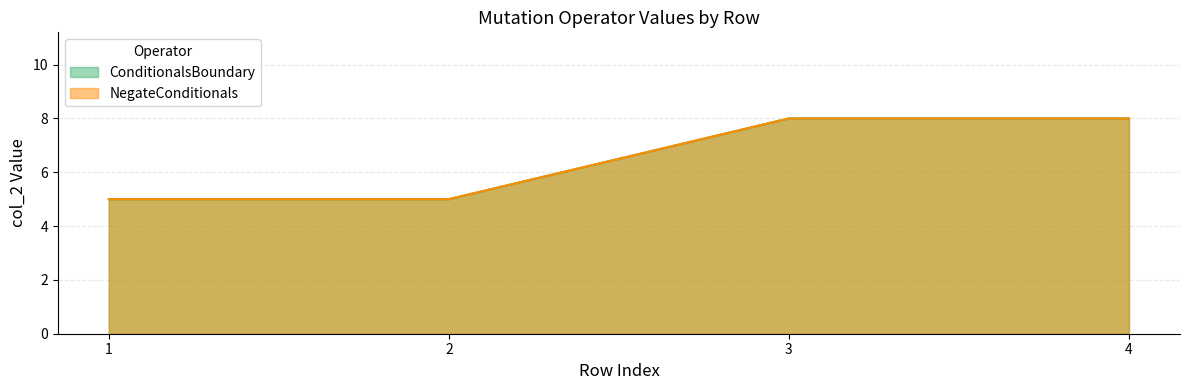

Where is NegateConditionals nearest to the value 6?

1